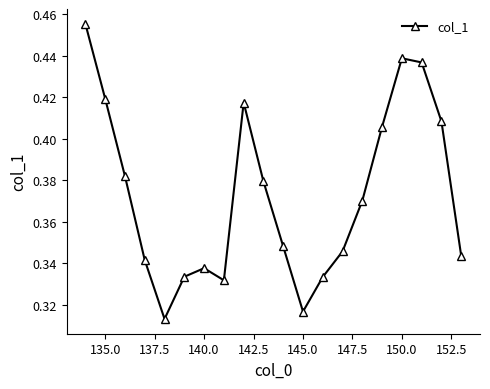

How many points are higher than both their immediate neighbors (excluding endpoints)?

3